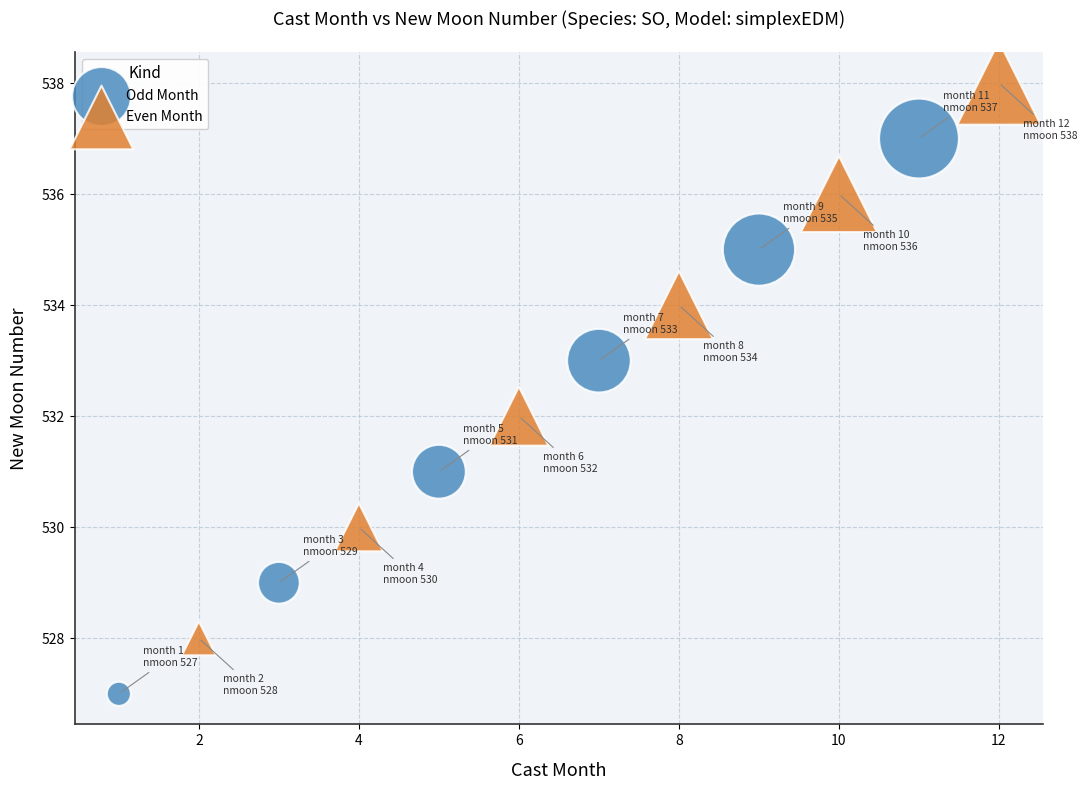

Which series contains the highest Y value?

Even Month